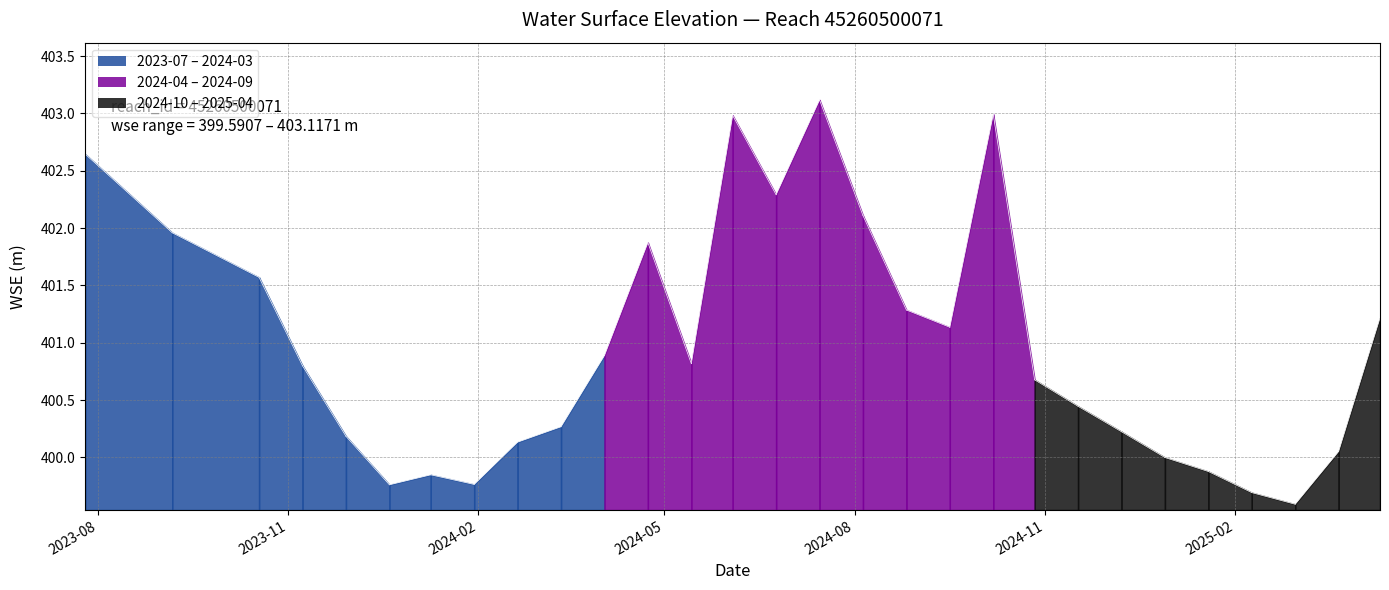

Reading left to right, transcribe all the data shown in this chart.

2023-07-26=402.6	2023-09-06=402.0	2023-10-18=401.6	2023-11-08=400.8	2023-11-29=400.2	2023-12-20=399.8	2024-01-09=399.8	2024-01-30=399.8	2024-02-20=400.1	2024-03-12=400.3	2024-04-02=400.9	2024-04-23=401.9	2024-05-14=400.8	2024-06-03=403.0	2024-06-24=402.3	2024-07-15=403.1	2024-08-05=402.1	2024-08-26=401.3	2024-09-16=401.1	2024-10-07=403.0	2024-10-27=400.7	2024-11-17=400.4	2024-12-08=400.2	2024-12-29=400.0	2025-01-19=399.9	2025-02-09=399.7	2025-03-02=399.6	2025-03-23=400.1	2025-04-12=401.2